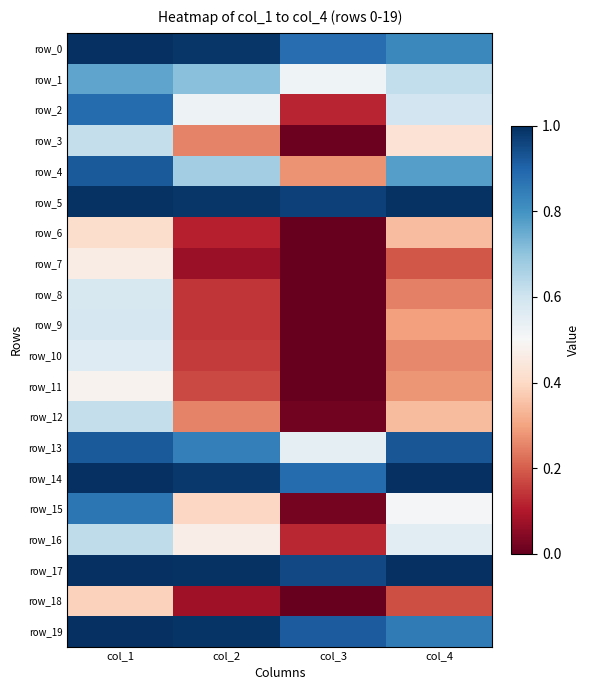

Which series has the largest total across all categories?

row_17